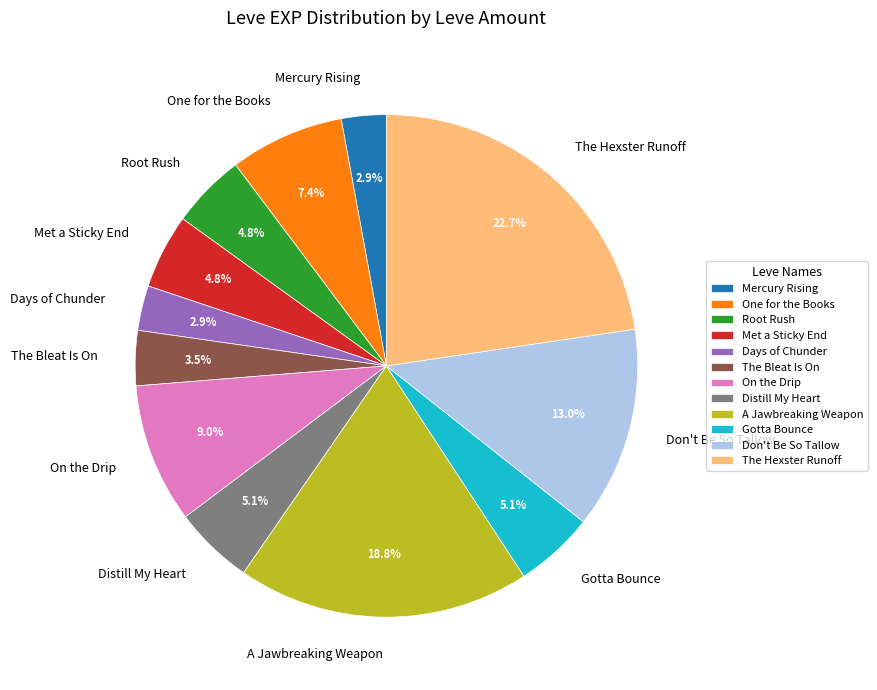

To the nearest percent, what is the difference between the largest and smallest slice percentages?

20%